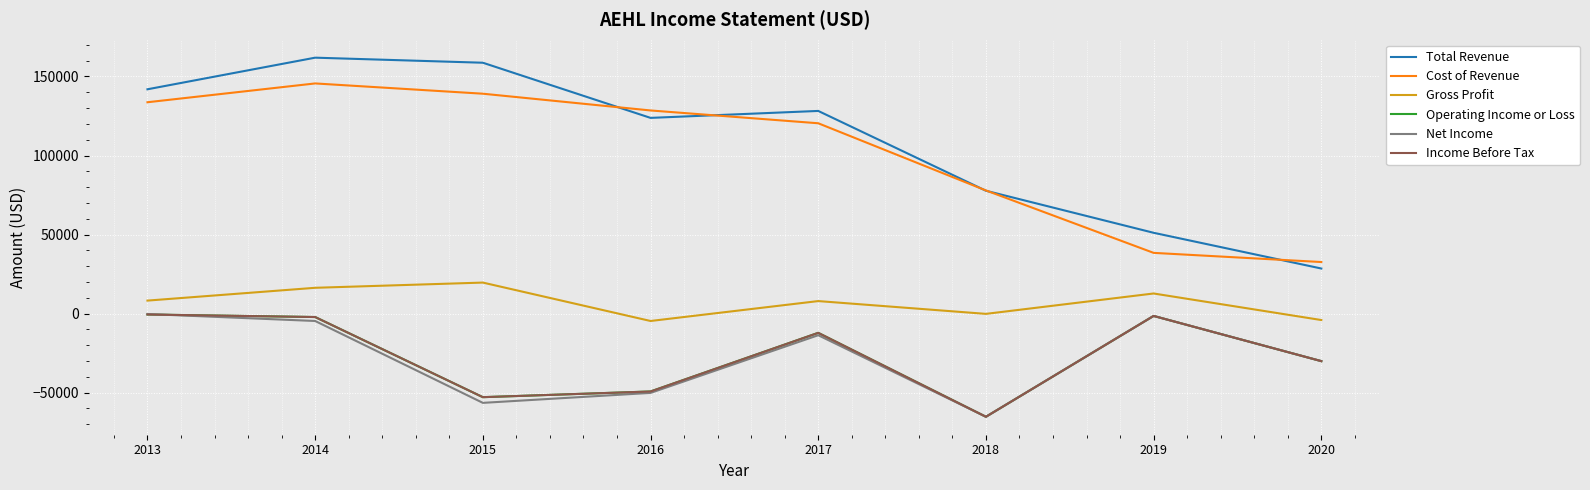

Is this an area chart (filled region under the line)?

No